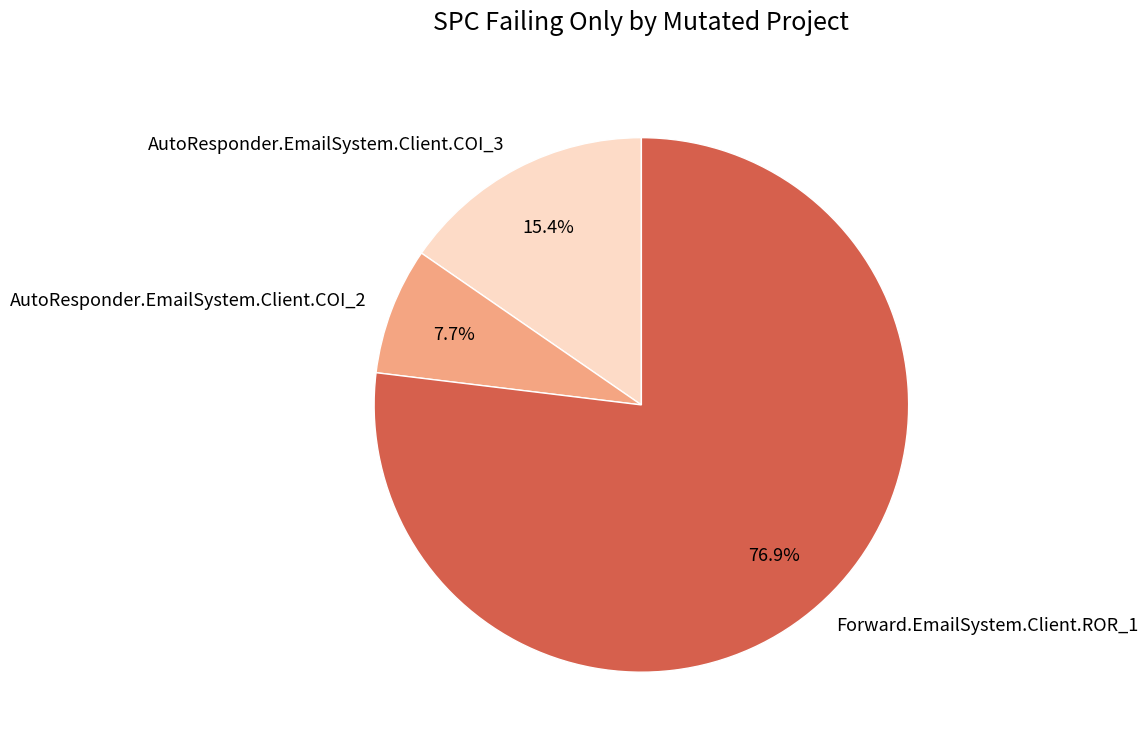

Rank the categories by value from highest to lowest.

Forward.EmailSystem.Client.ROR_1, AutoResponder.EmailSystem.Client.COI_3, AutoResponder.EmailSystem.Client.COI_2